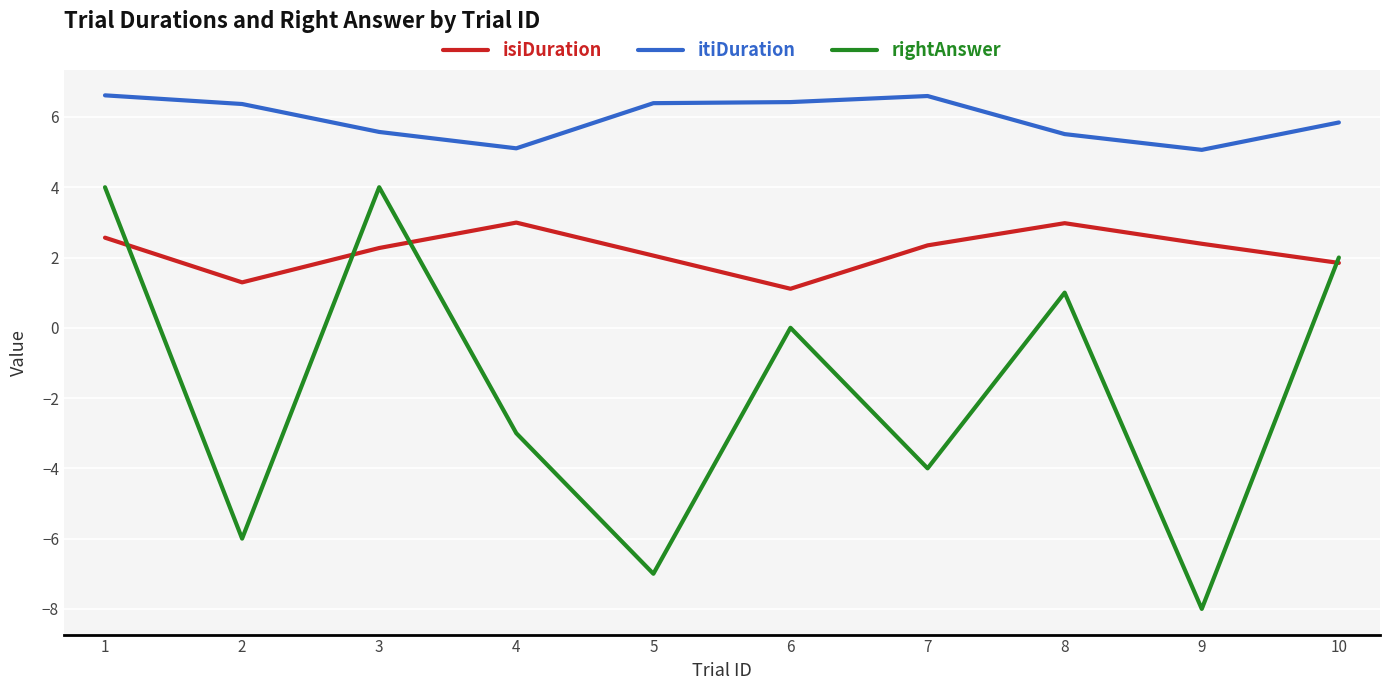

List the series in order of their peak value, lowest first.

isiDuration, rightAnswer, itiDuration